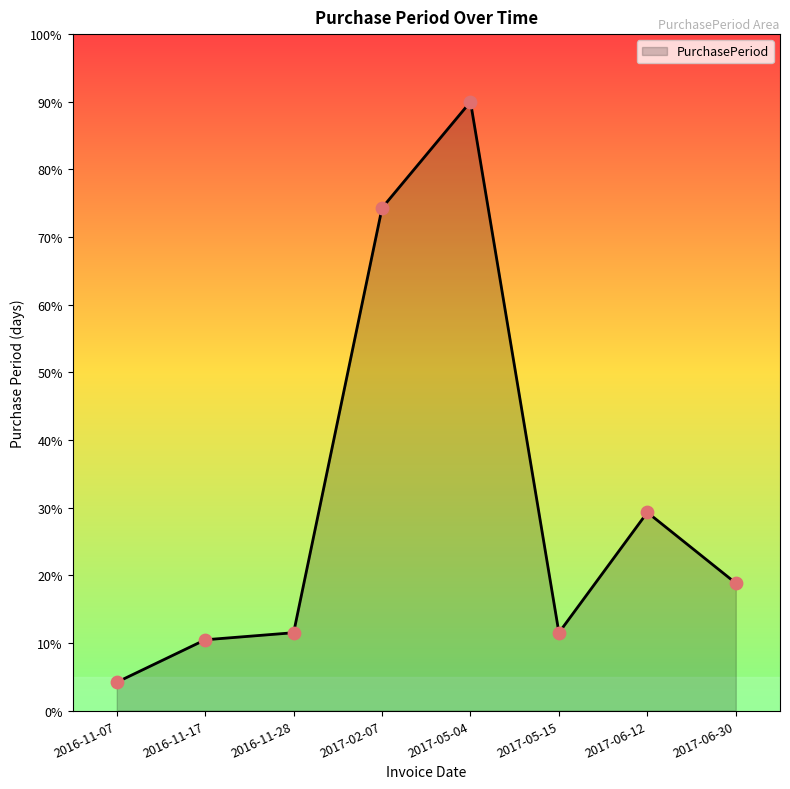

What is the ratio of the value at 2017-06-30 to the value at 2017-05-04?

0.2